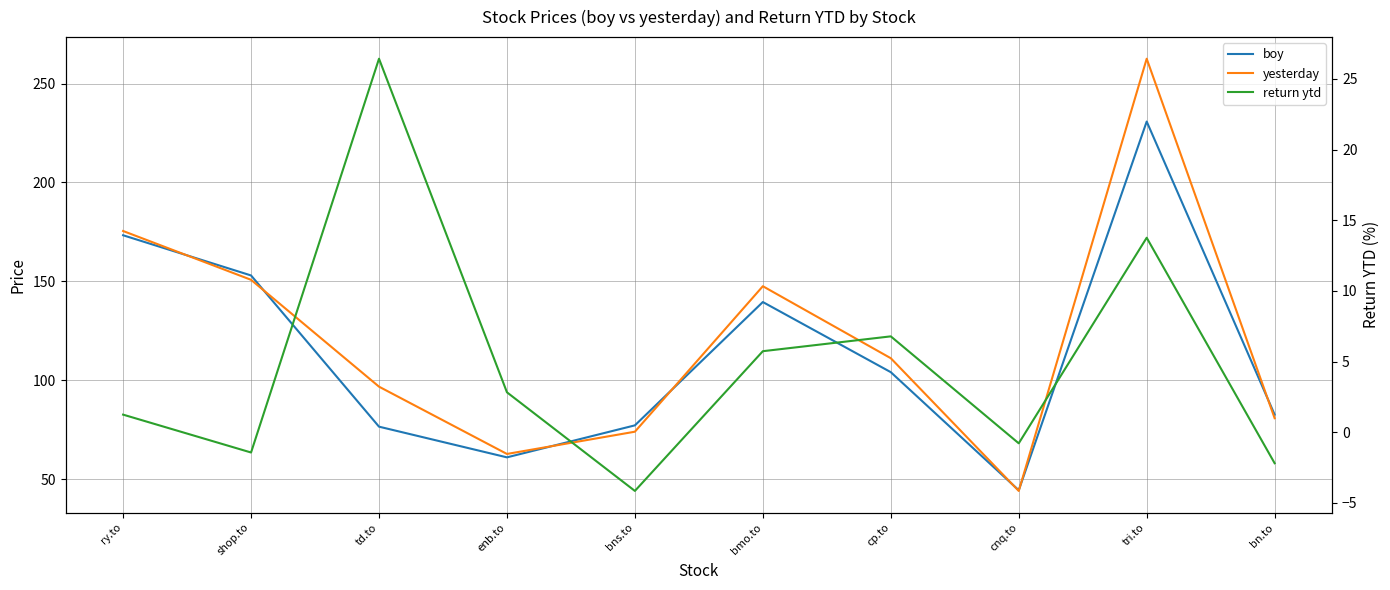

The value of boy at cnq.to is 44.4. True or false?

True